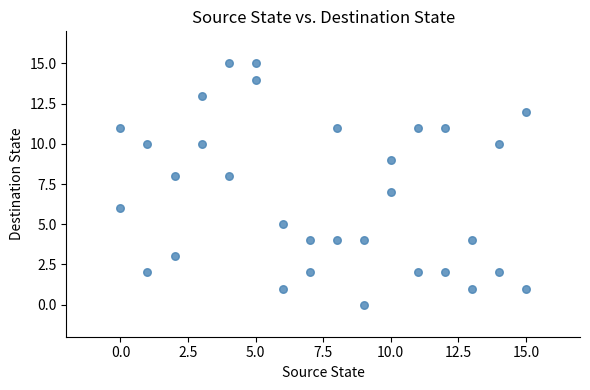

What is the range of X values (max minus min)?

15